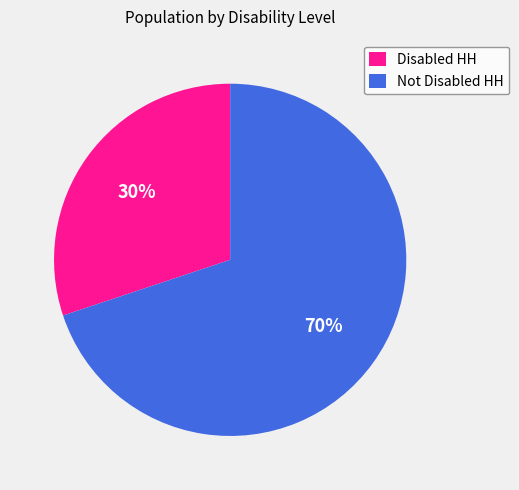

Count the number of slices in the pie.

2